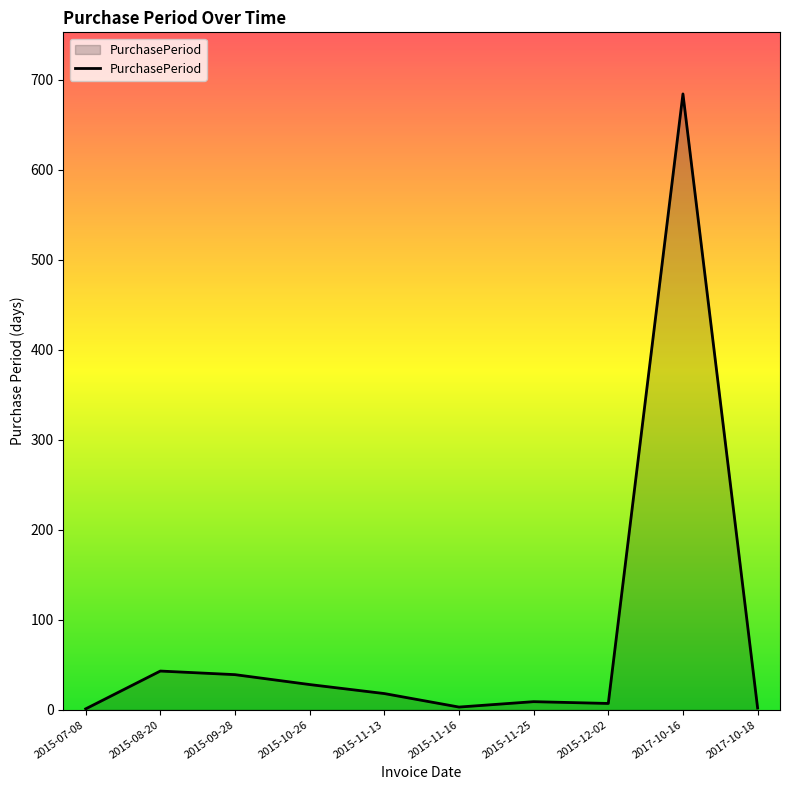

What is the change in value from 2015-11-25 to 2015-12-02?

-2